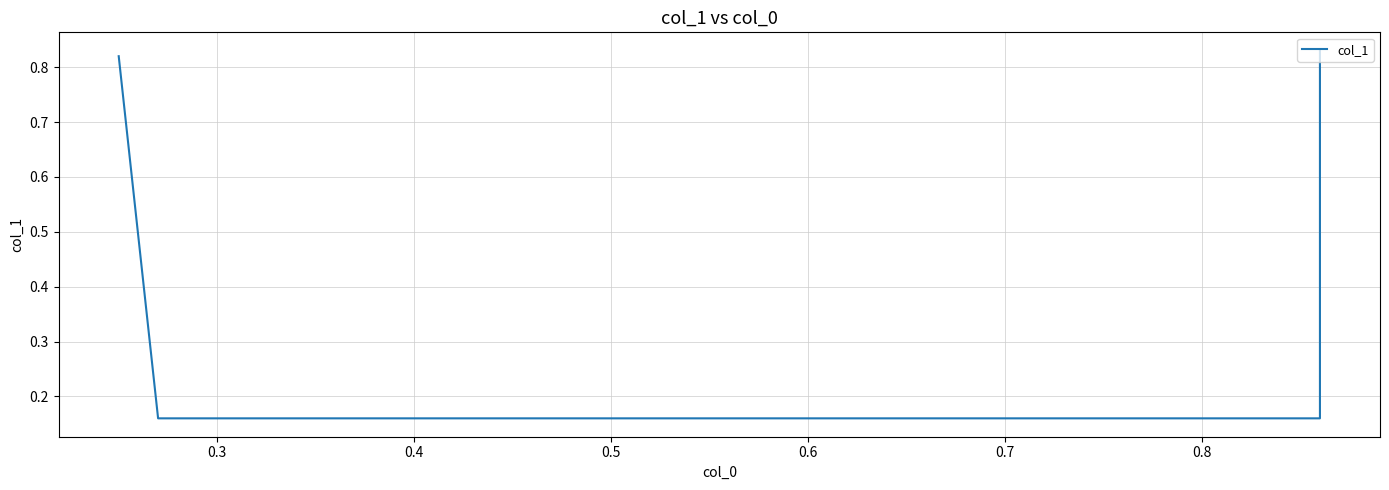

At which category does the chart reach its minimum across all series?

0.3